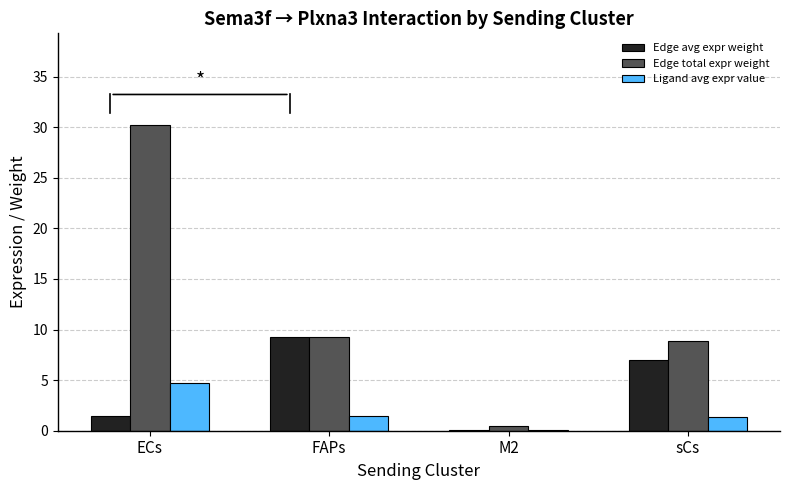

How many data points in Edge avg expr weight are above 6?

2